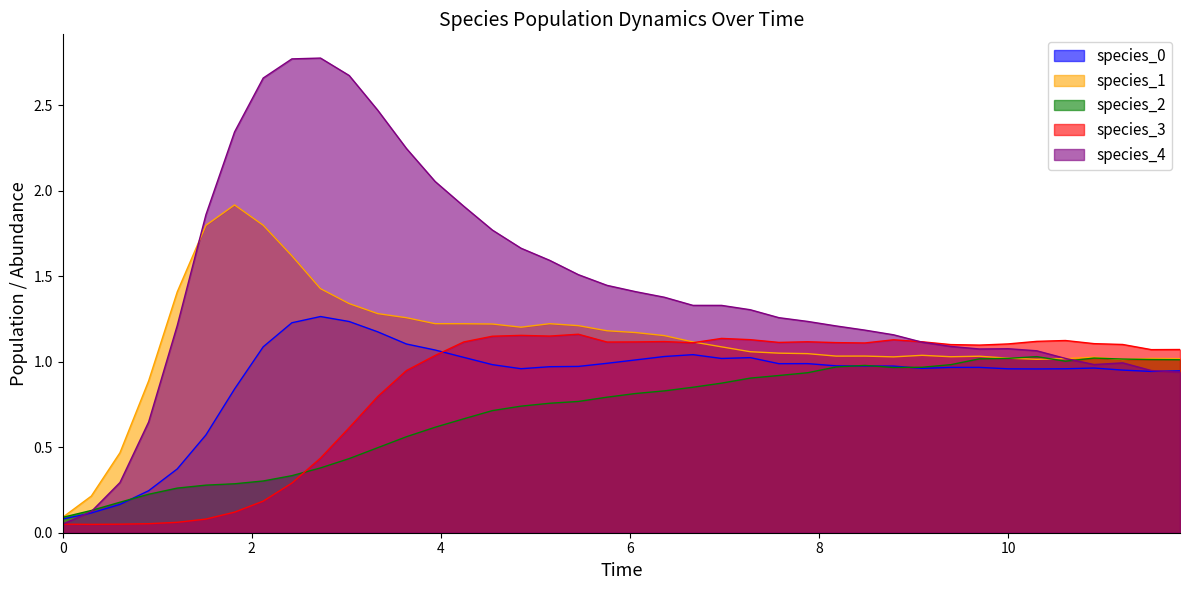

In species_1, how many points are higher than both neighbors (excluding endpoints)?

7